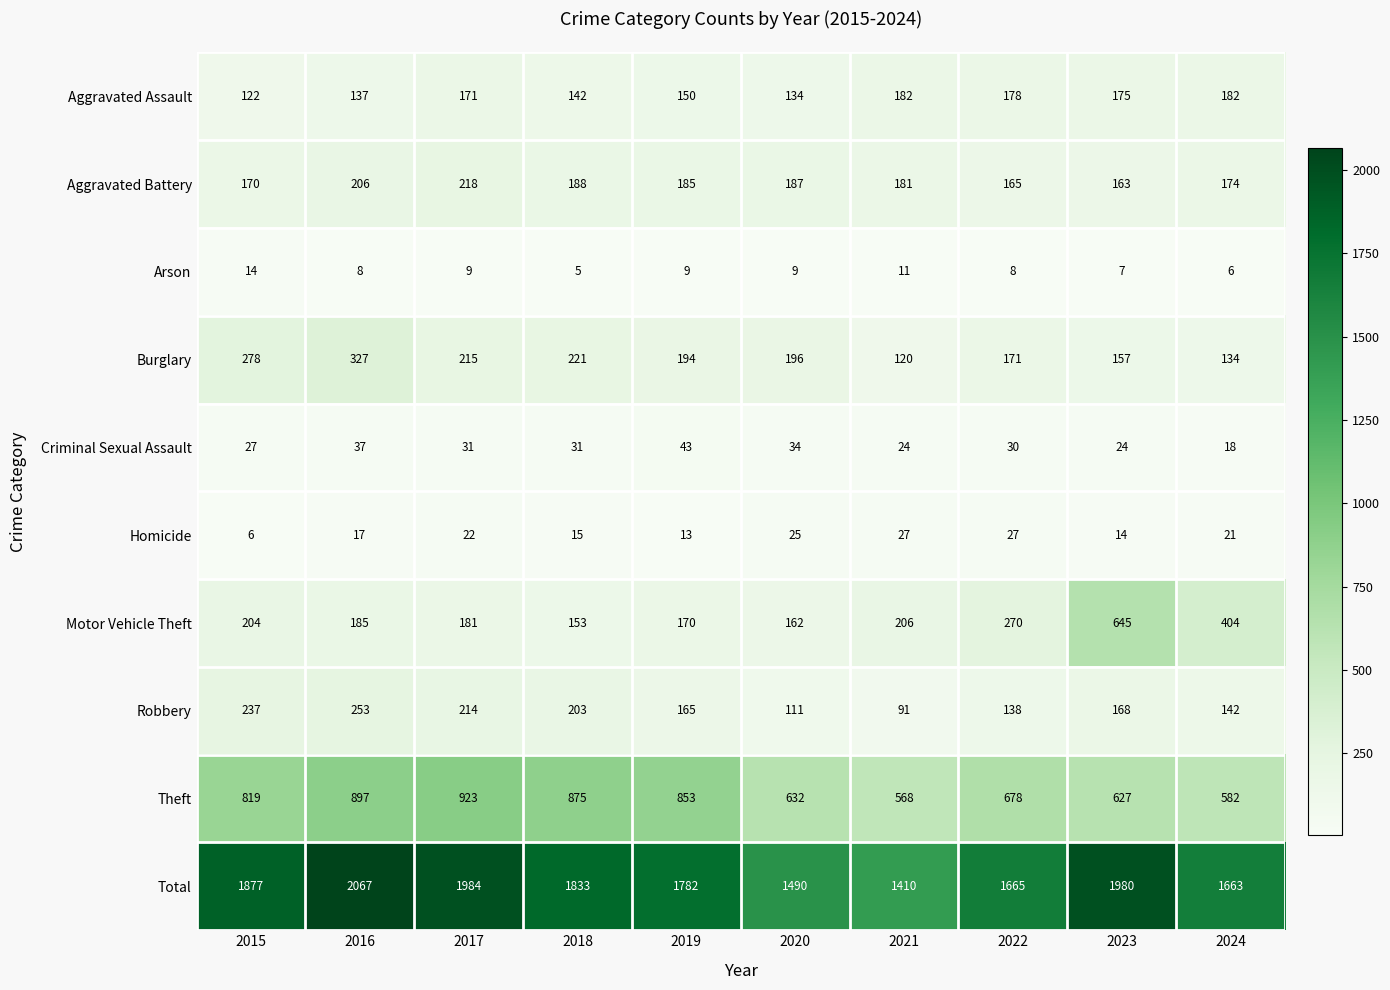

Is the value of Robbery at 2019 greater than the value of Arson at 2020?

Yes